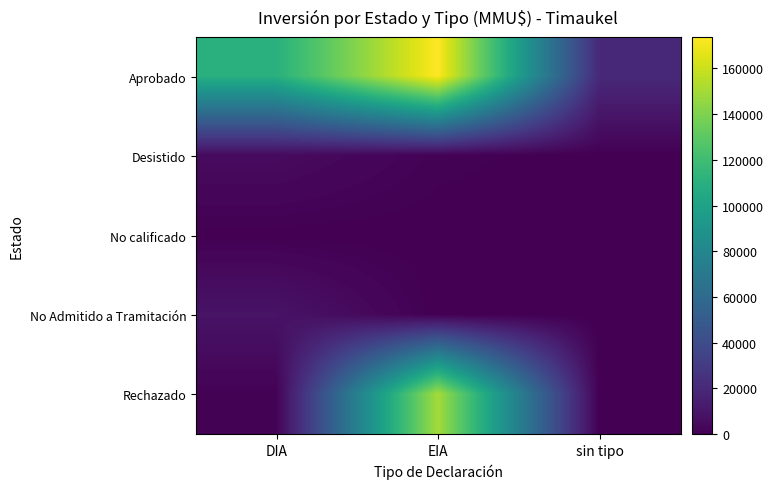

Which series changed the most between DIA and EIA?

Rechazado